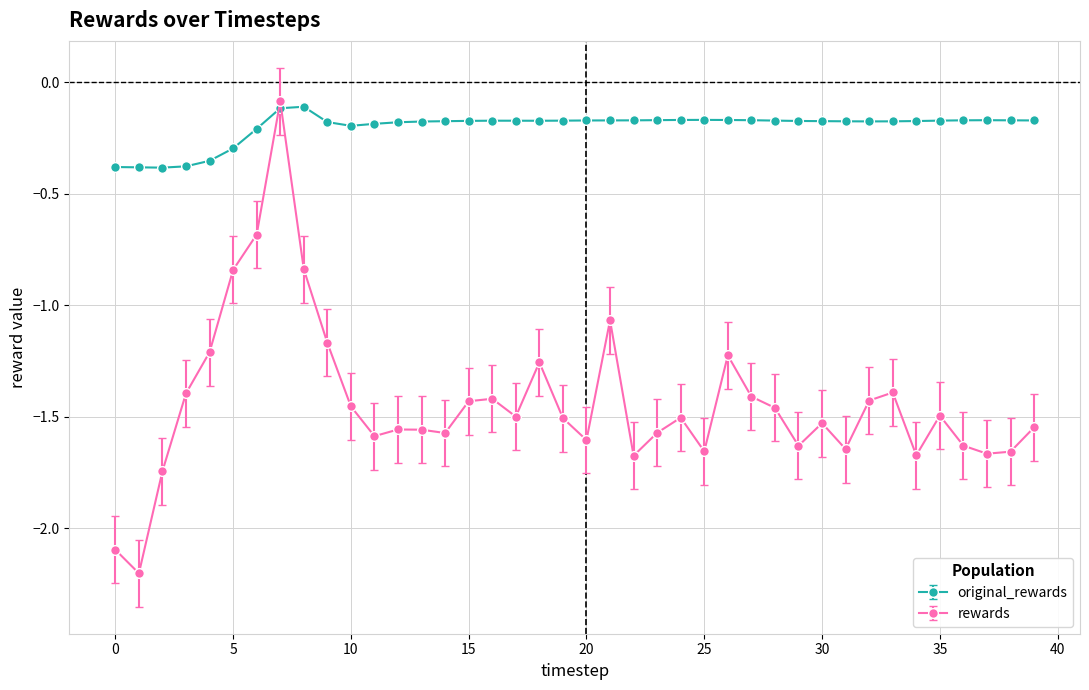

What is the difference between the maximum and minimum values in the rewards series?

2.1